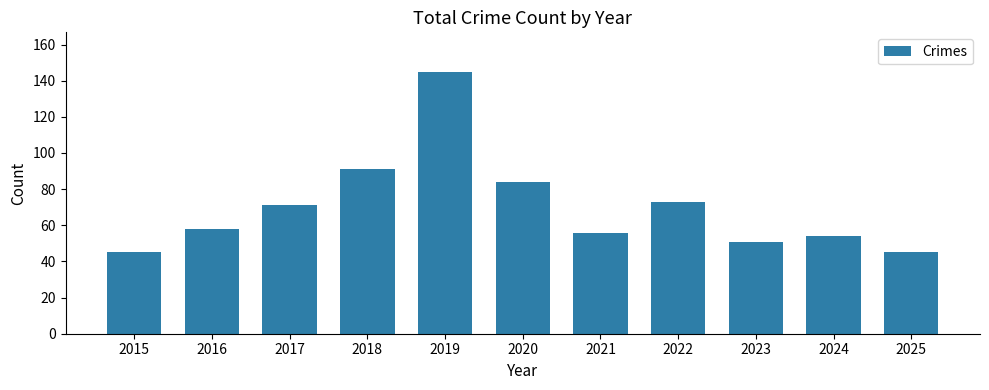

What is the value of the 3rd bar from the left?

71